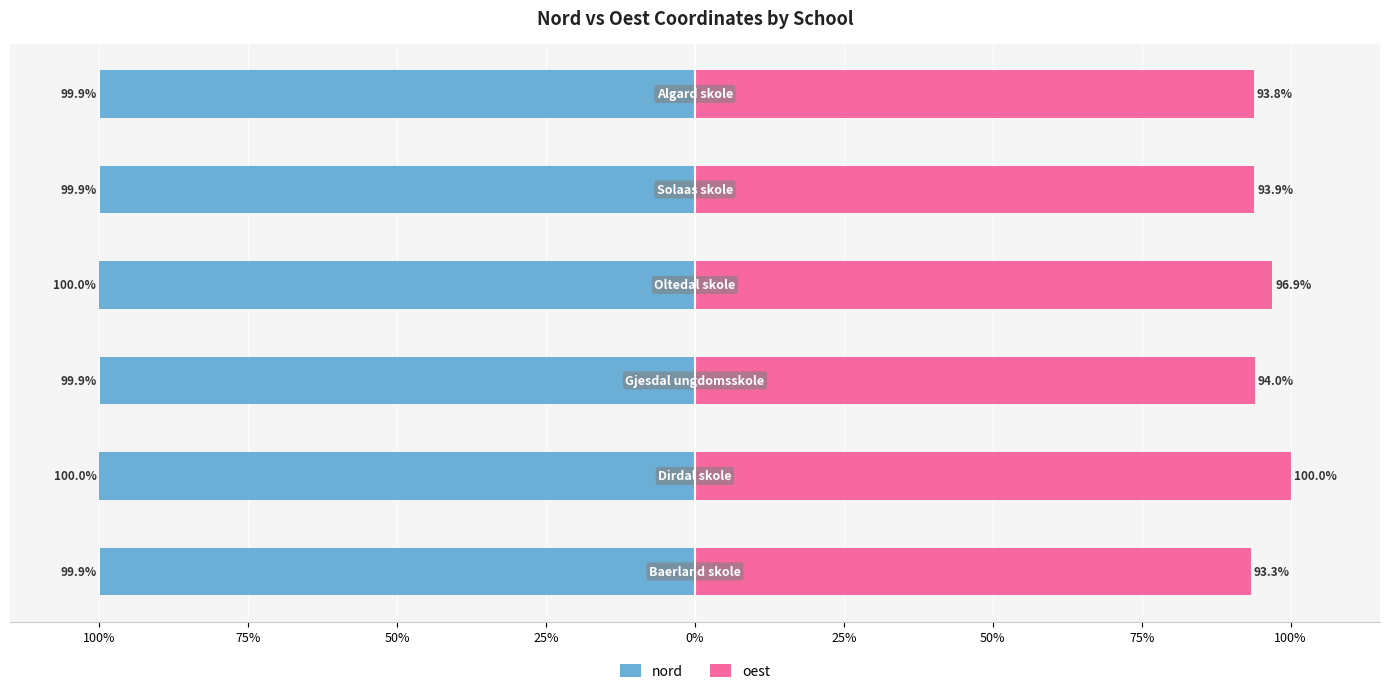

What is the difference between the maximum and minimum values in the oest series?

6.7